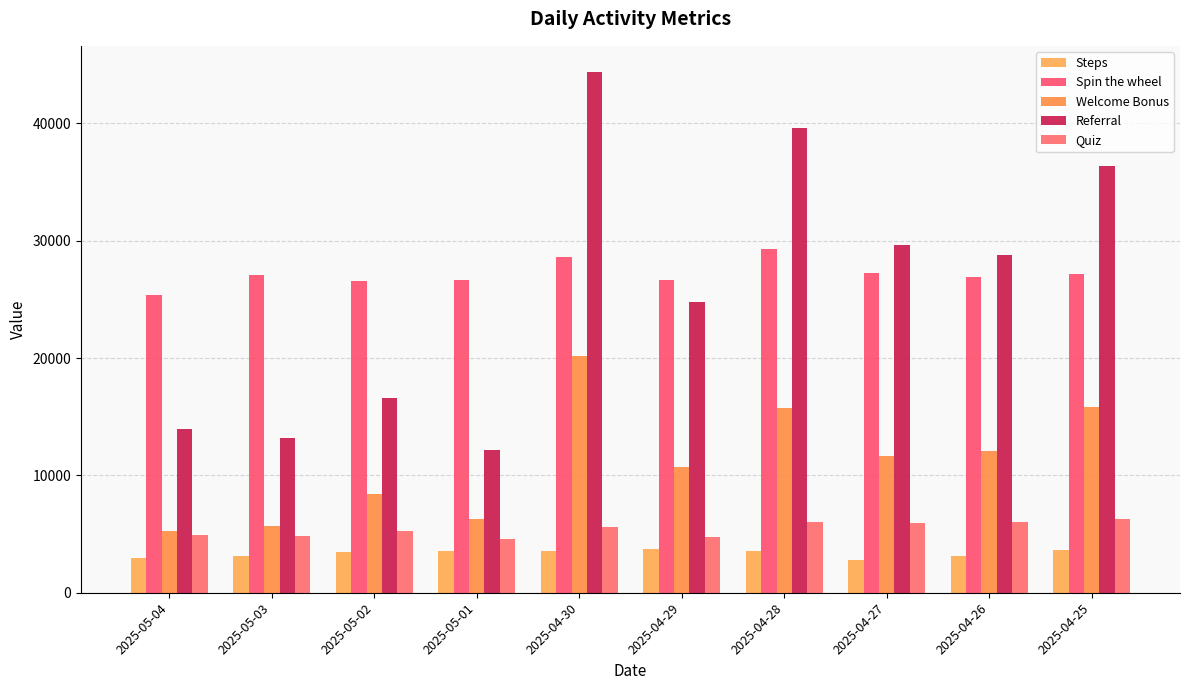

How many bars are there in each group?

5